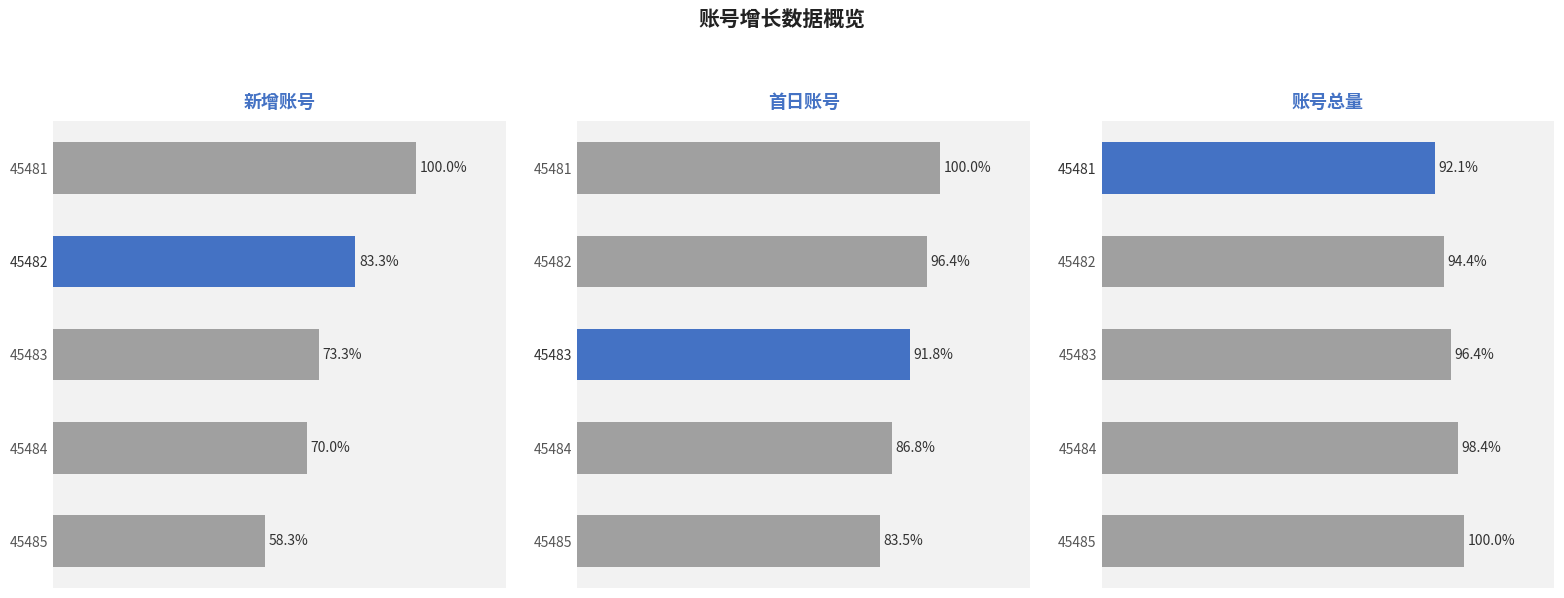

Is the value of 首日账号 at 45483 greater than the value of 账号总量 at 45481?

No